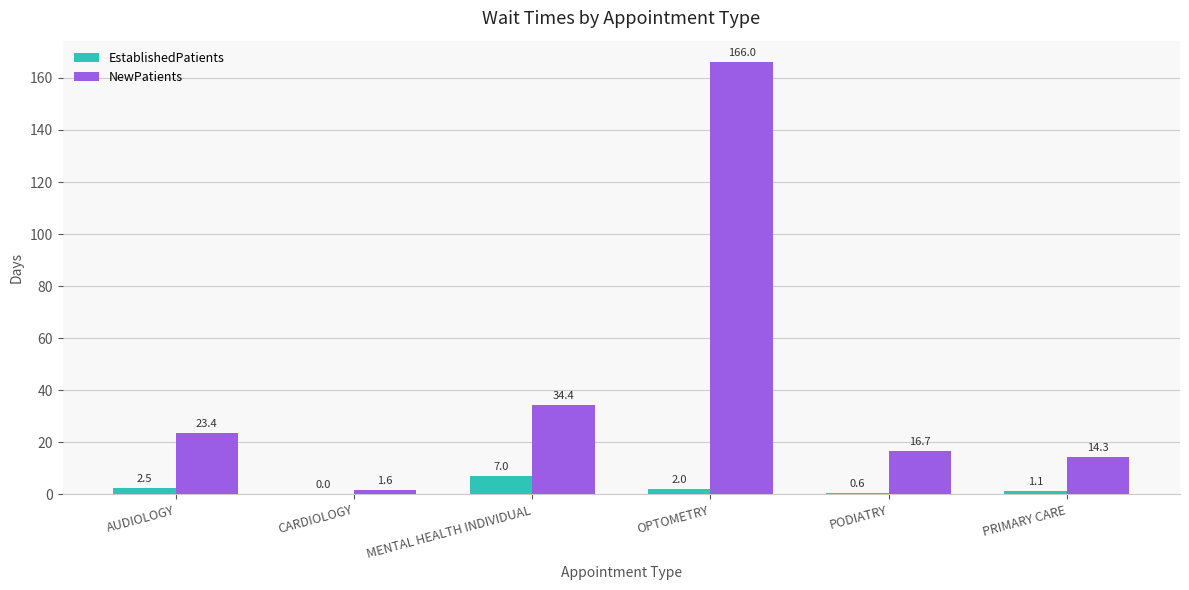

Reading right to left, what are all the values shown in this chart?

EstablishedPatients: 1.1	0.6	2.0	7.0	0.0	2.5
NewPatients: 14.3	16.7	166.0	34.4	1.6	23.4